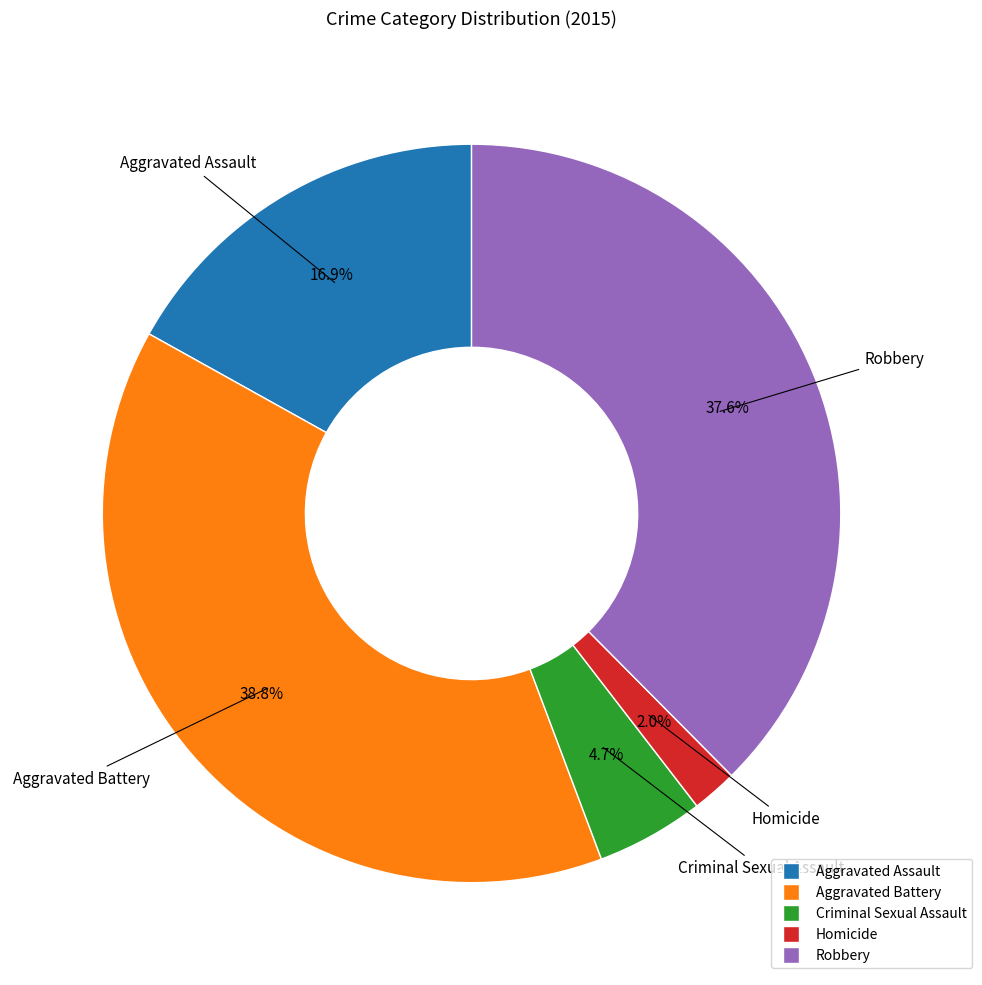

Approximately how many times larger is the value at Homicide compared to Criminal Sexual Assault?

0.4